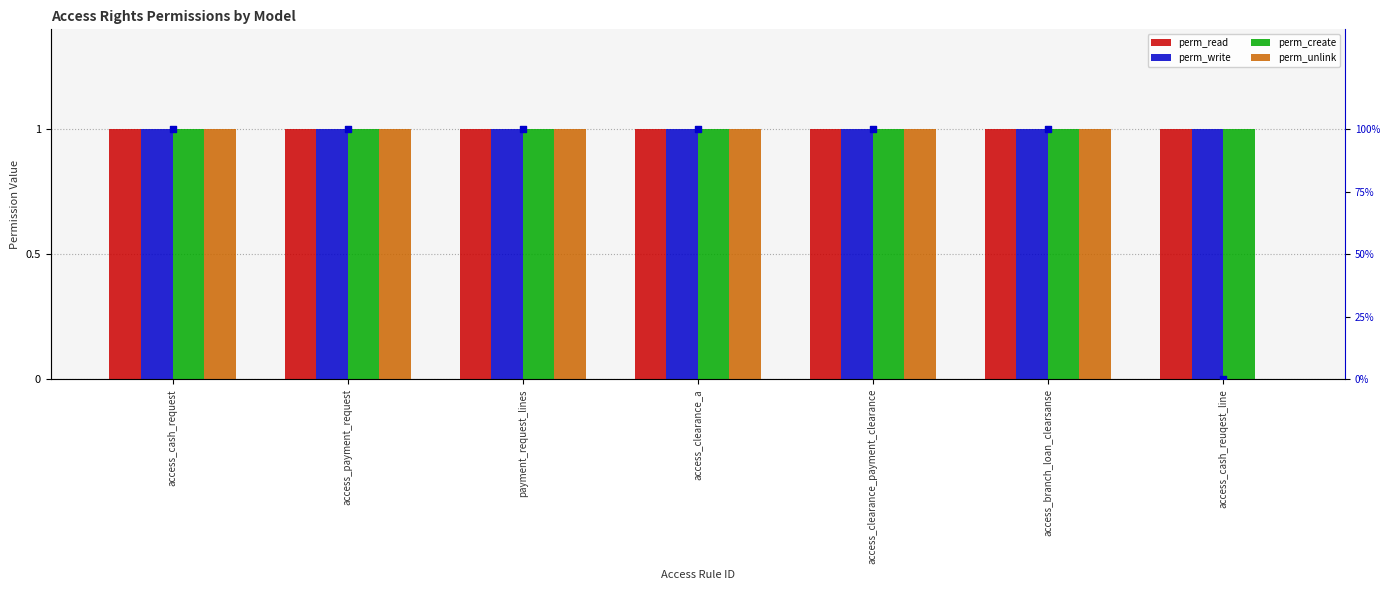

Which series reaches the maximum Y coordinate?

percentile rank within the sample